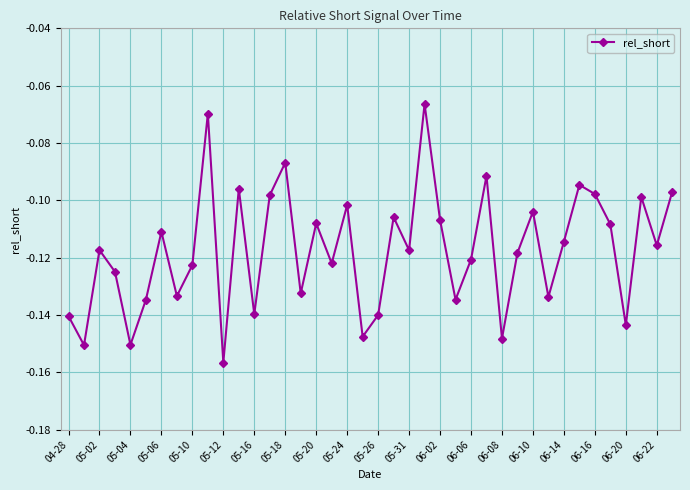

What is the sum of all values?

-4.7